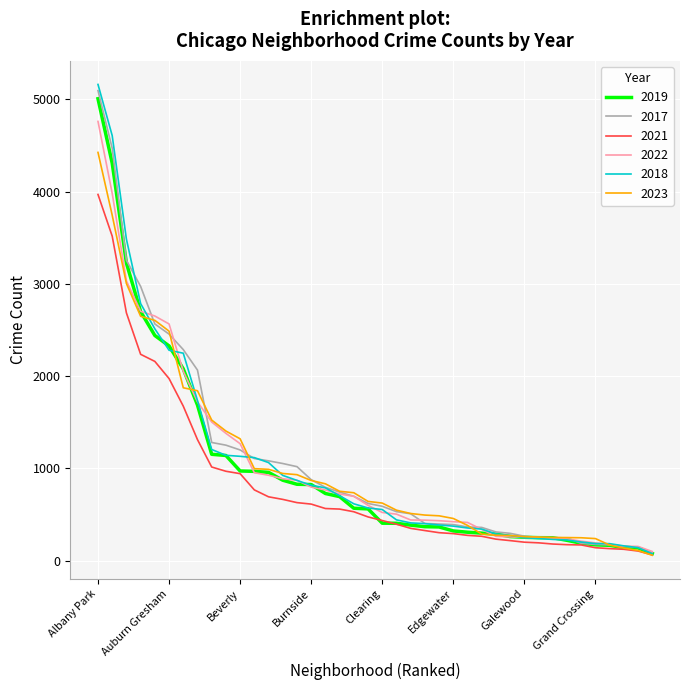

What is the maximum value shown in the chart?

5163